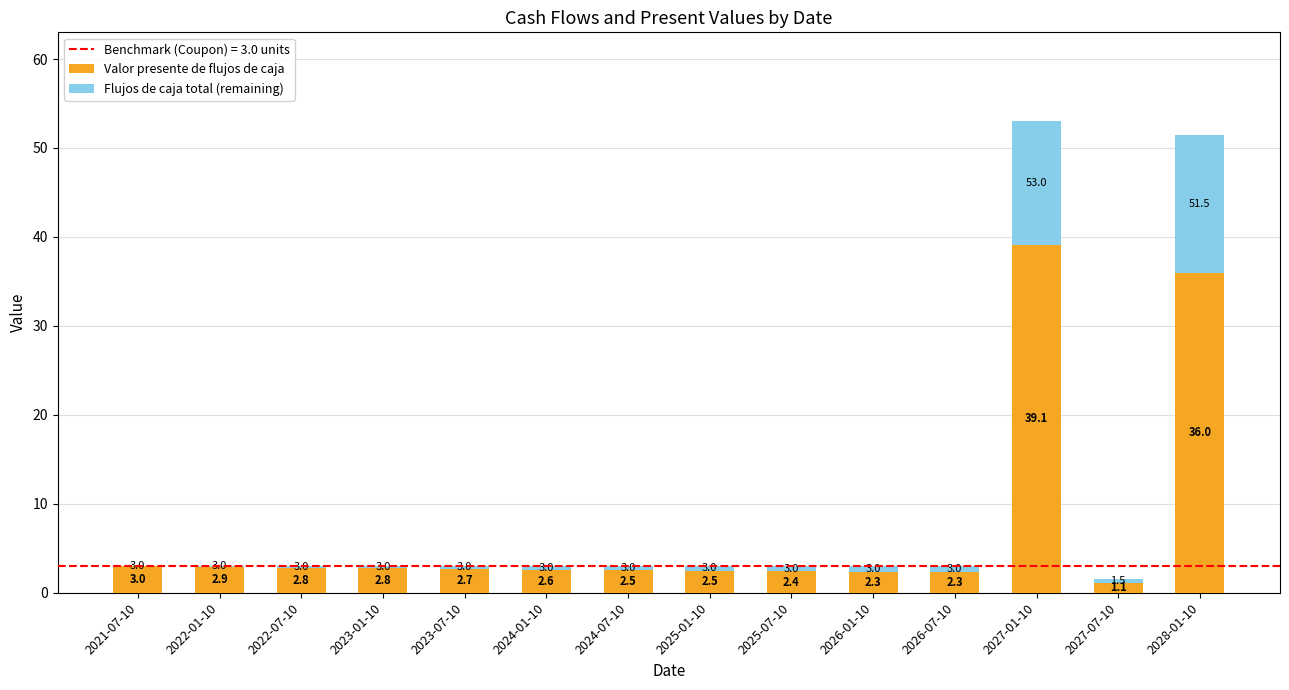

Reading left to right, list the values for the Valor presente de flujos de caja series.

2021-07-10=3.0	2022-01-10=2.9	2022-07-10=2.8	2023-01-10=2.8	2023-07-10=2.7	2024-01-10=2.6	2024-07-10=2.5	2025-01-10=2.5	2025-07-10=2.4	2026-01-10=2.3	2026-07-10=2.3	2027-01-10=39.1	2027-07-10=1.1	2028-01-10=36.0